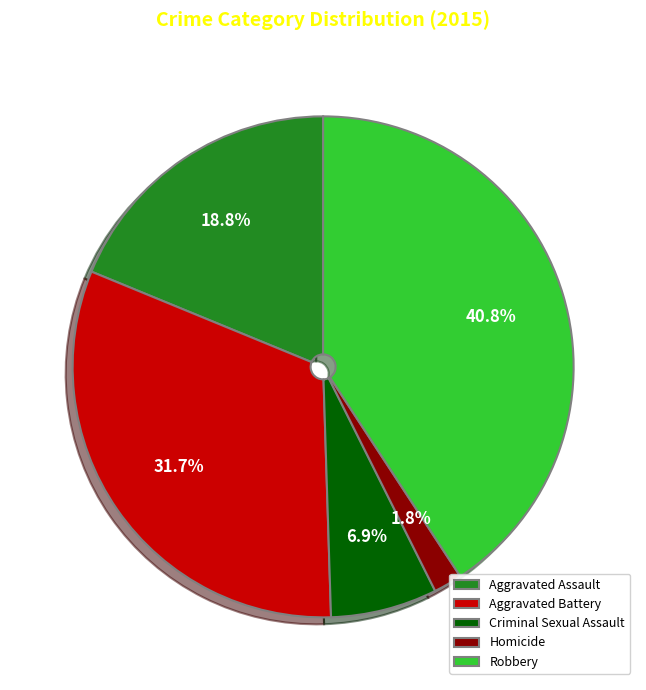

Is Homicide the majority of the pie?

No